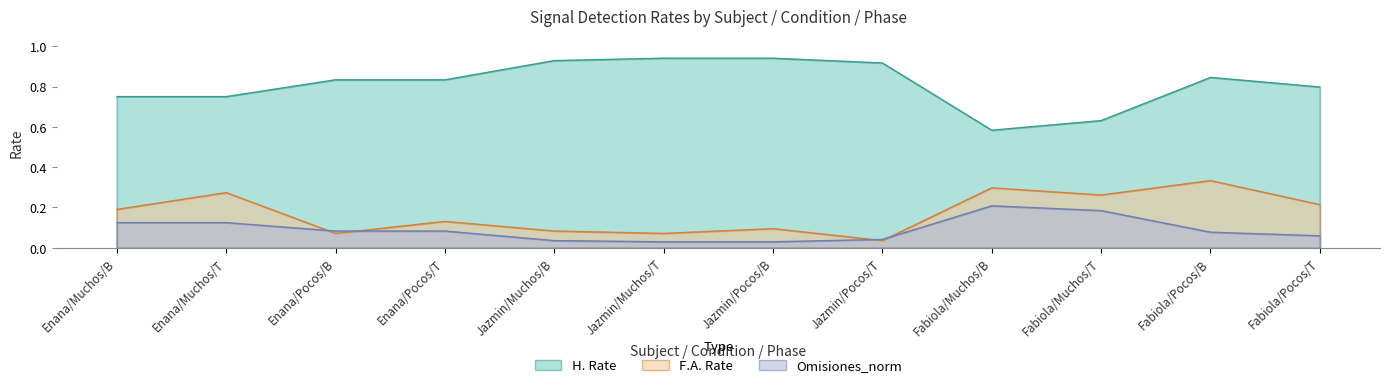

Count the number of data series in this chart.

3